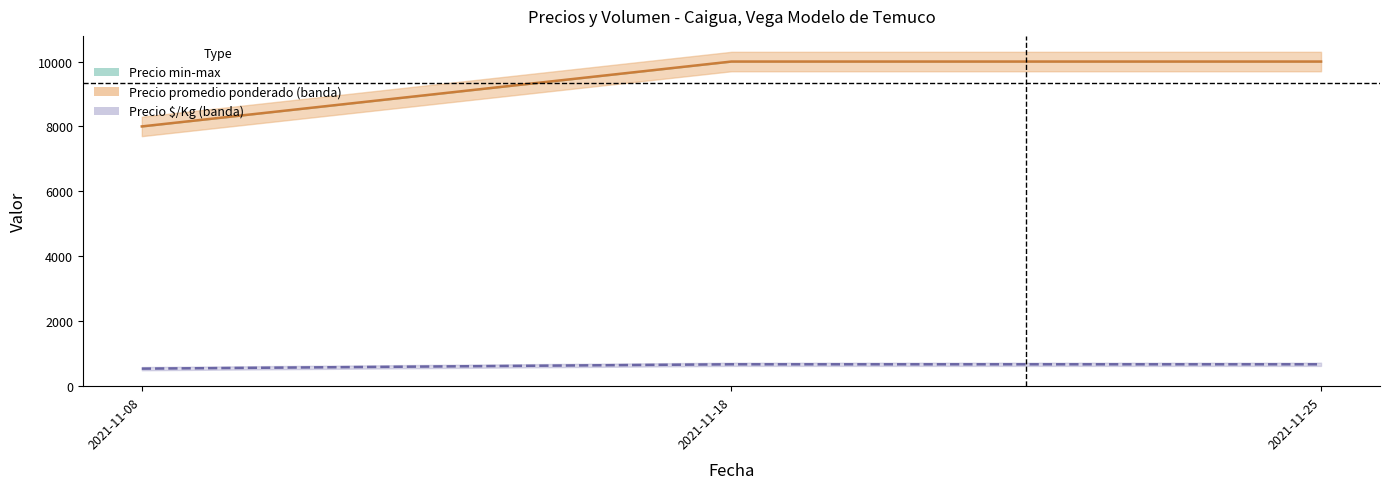

What value does the Precio promedio ponderado series have at 2021-11-18, to the nearest 50?

10000